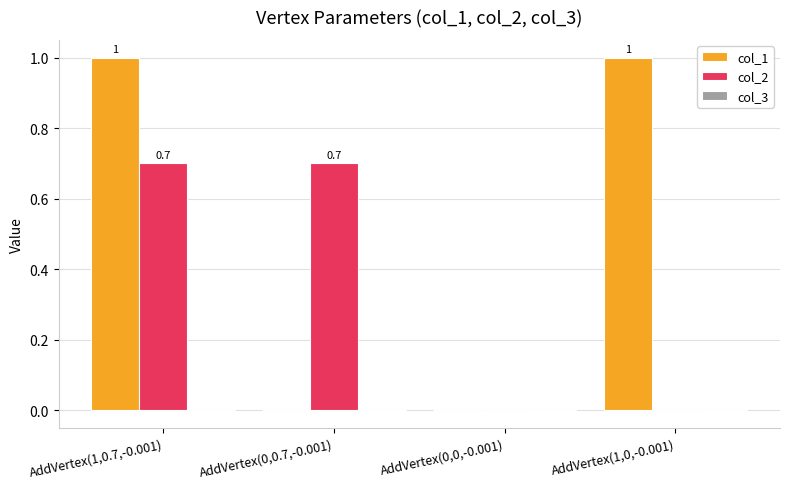

Are the bars grouped side by side (vs. stacked)?

Yes